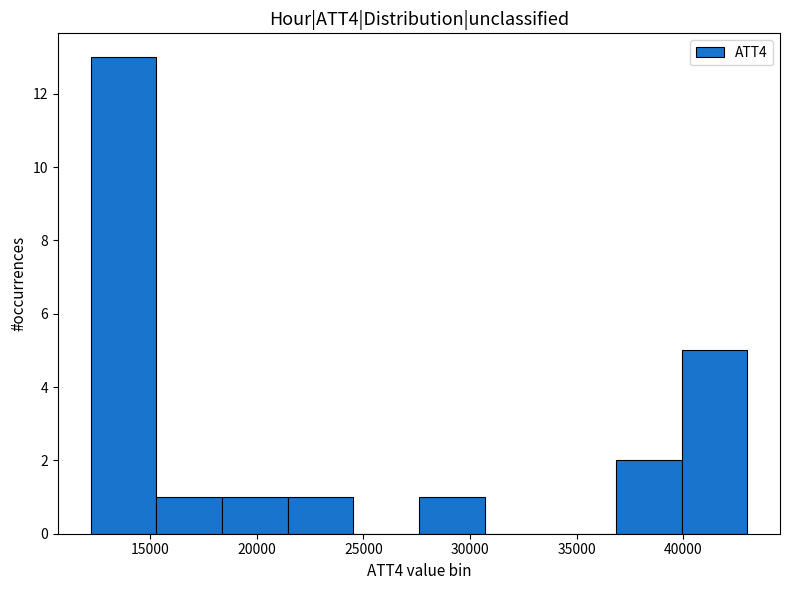

How tall is the bar that spans 40000 to 43000 on the x-axis? Neither the bar edges nor the heights are printed on the chart, so give them approximately, as read against the axes.

5